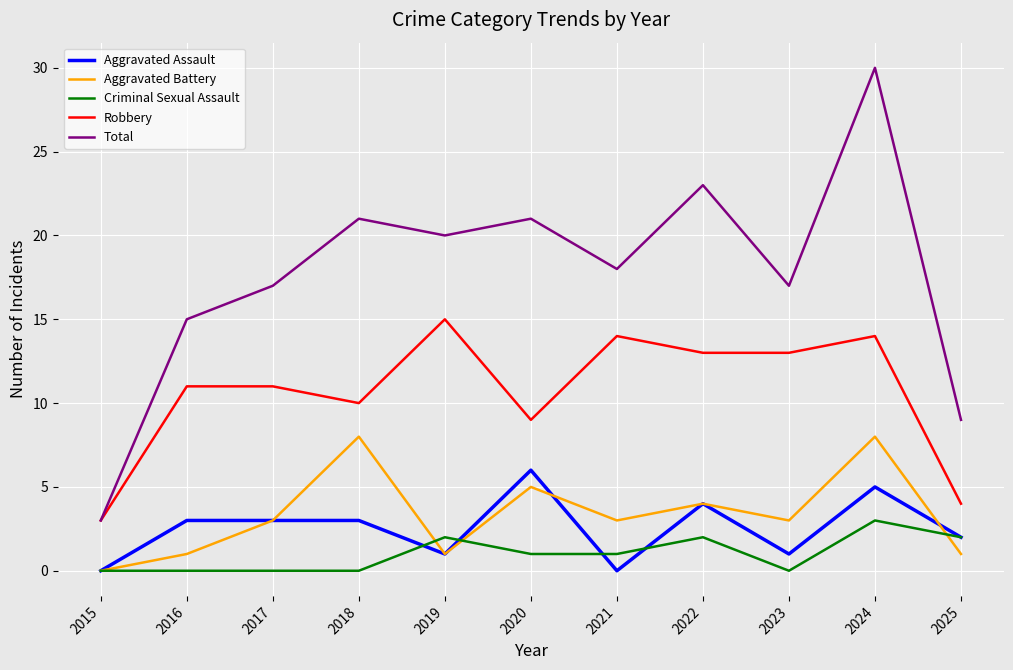

What is the maximum value for Criminal Sexual Assault?

3